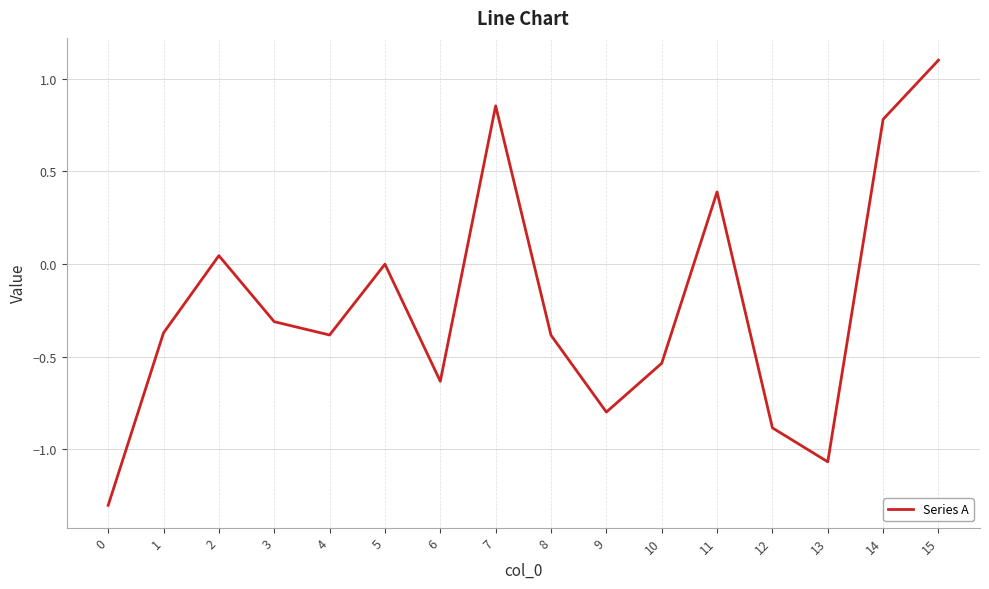

Count the number of data series in this chart.

1